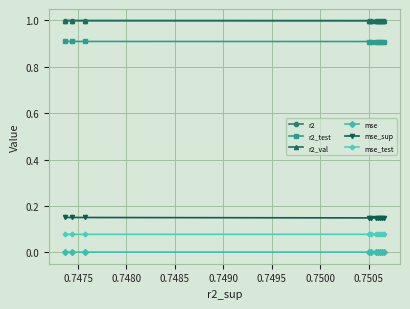

What is the value of the r2_test point at the 5th from the left?

0.9